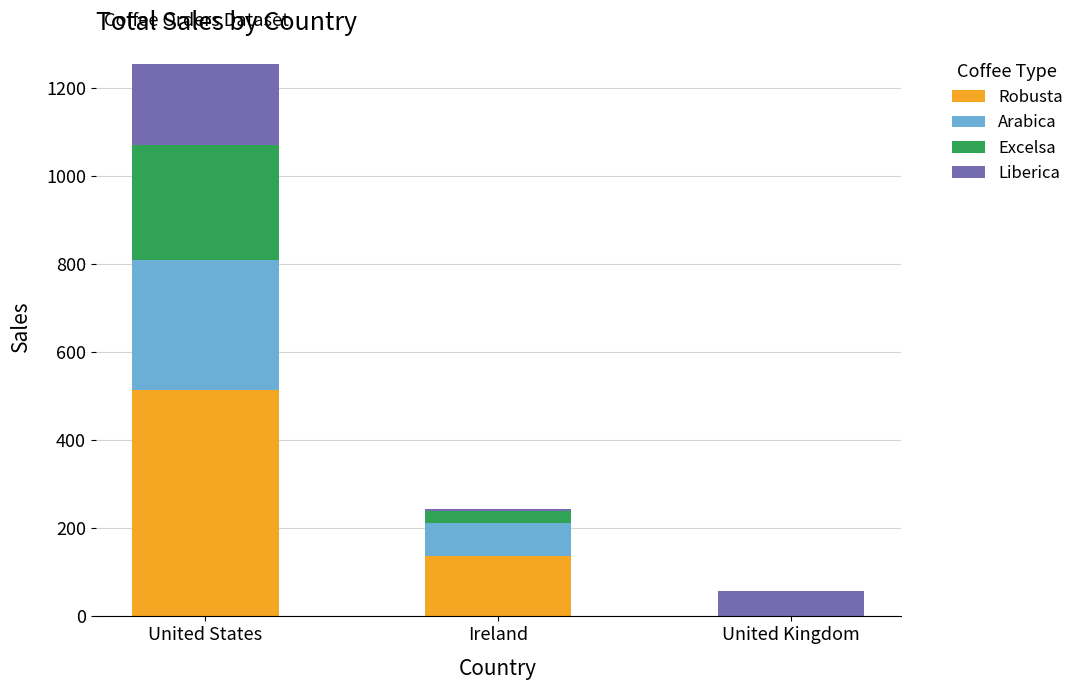

Count the number of categories in the chart.

3